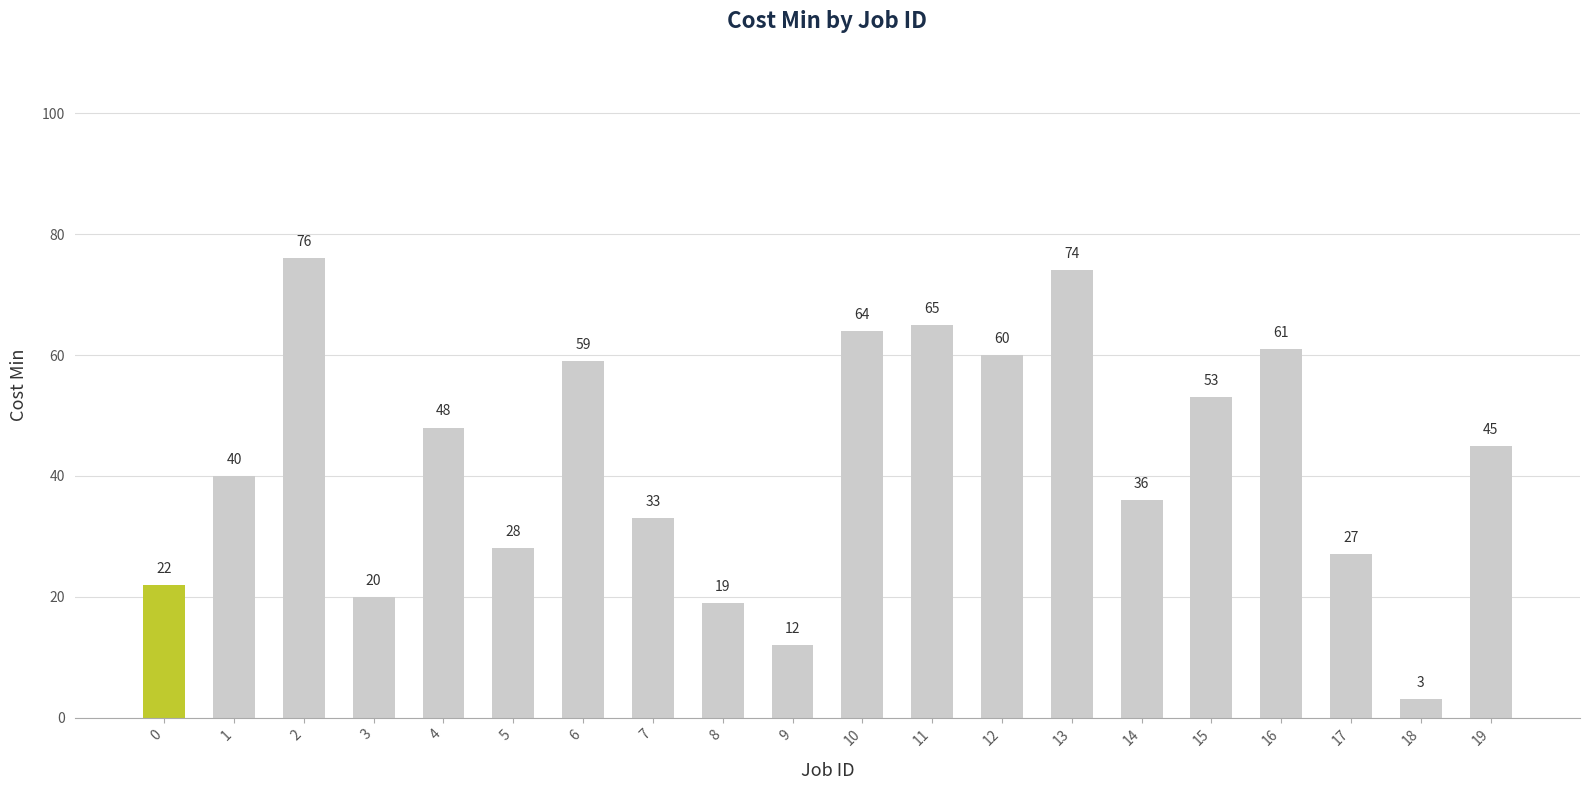

What is the value of the 14th bar from the left?

74